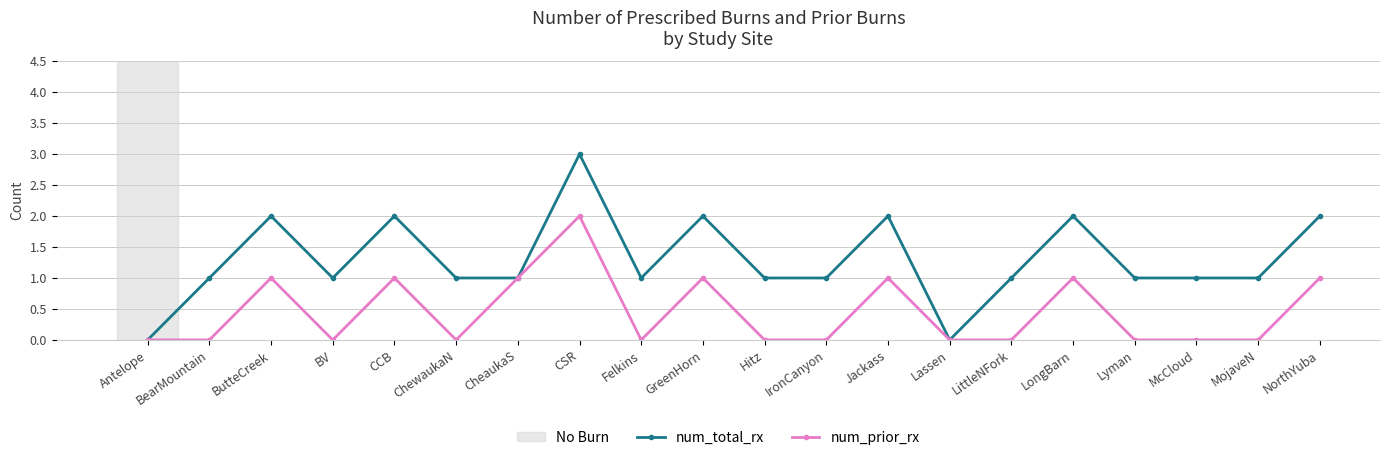

Count the num_prior_rx values in the range 0 to 1.

19